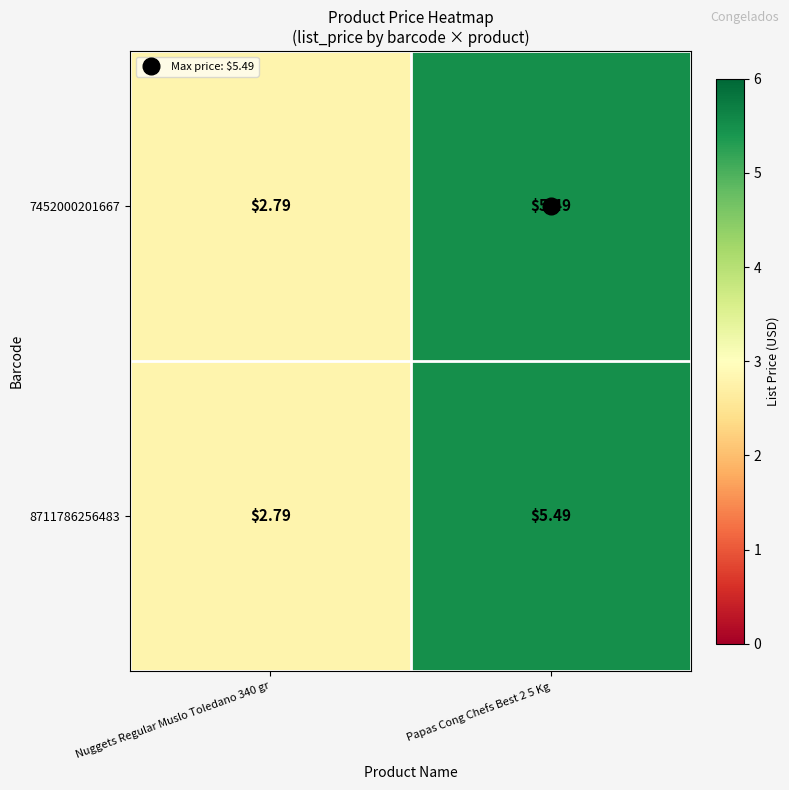

What is the total value across all series at Papas Cong Chefs Best 2 5 Kg?

11.0